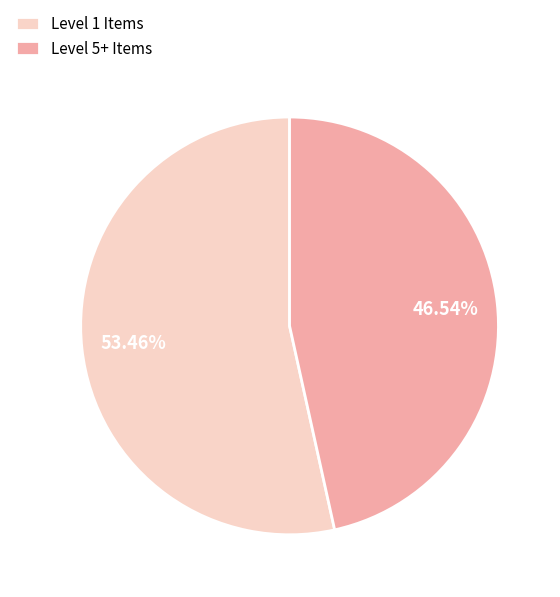

Do Level 5+ Items and Level 1 Items together represent more than half of the pie?

Yes